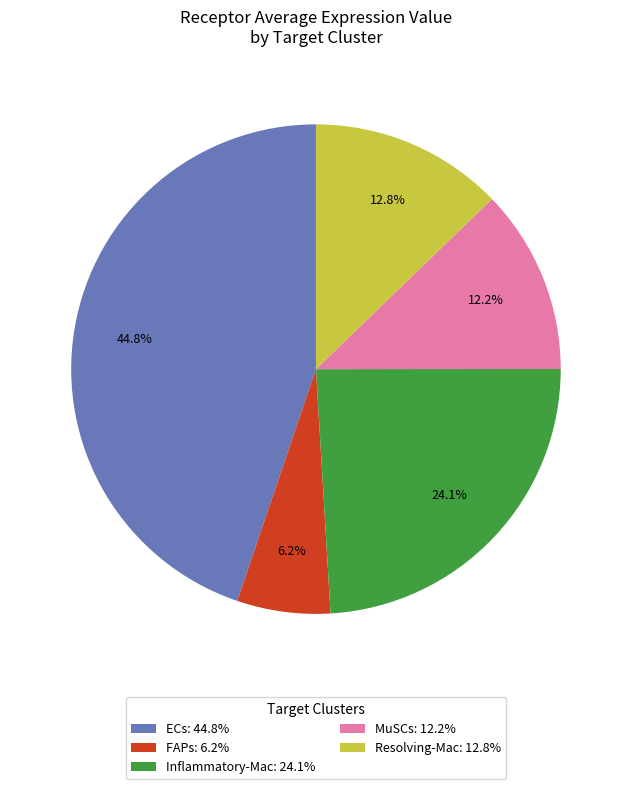

How many slices are in this pie chart?

5